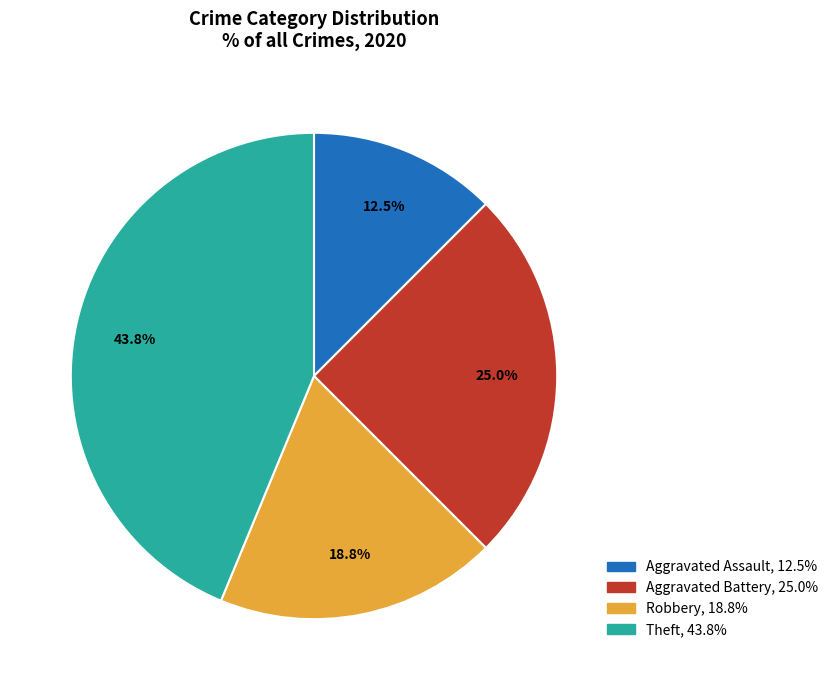

To the nearest percent, what is the average slice percentage?

25%